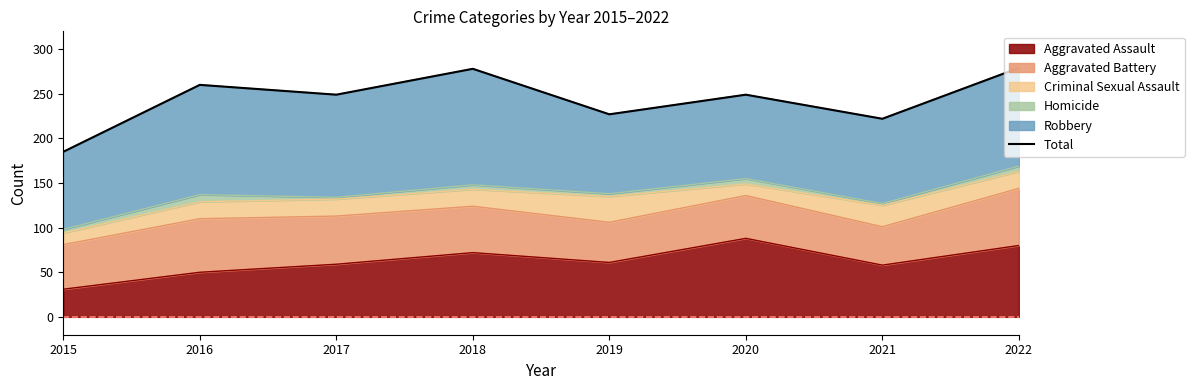

How many values are below 249?

3